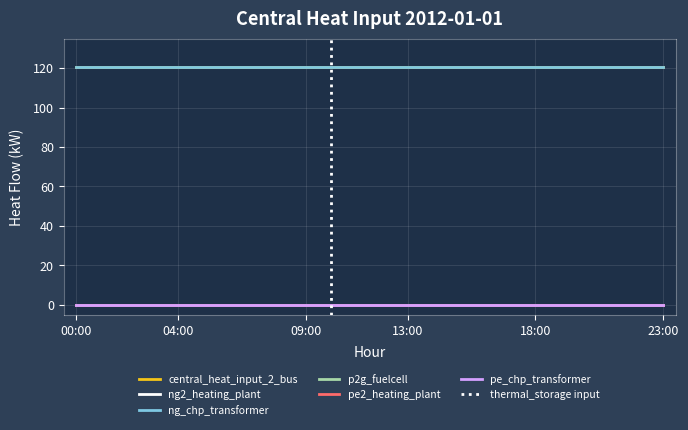

Between 05:00 and 10:00, which series saw the biggest shift?

central_heat_input_2_bus